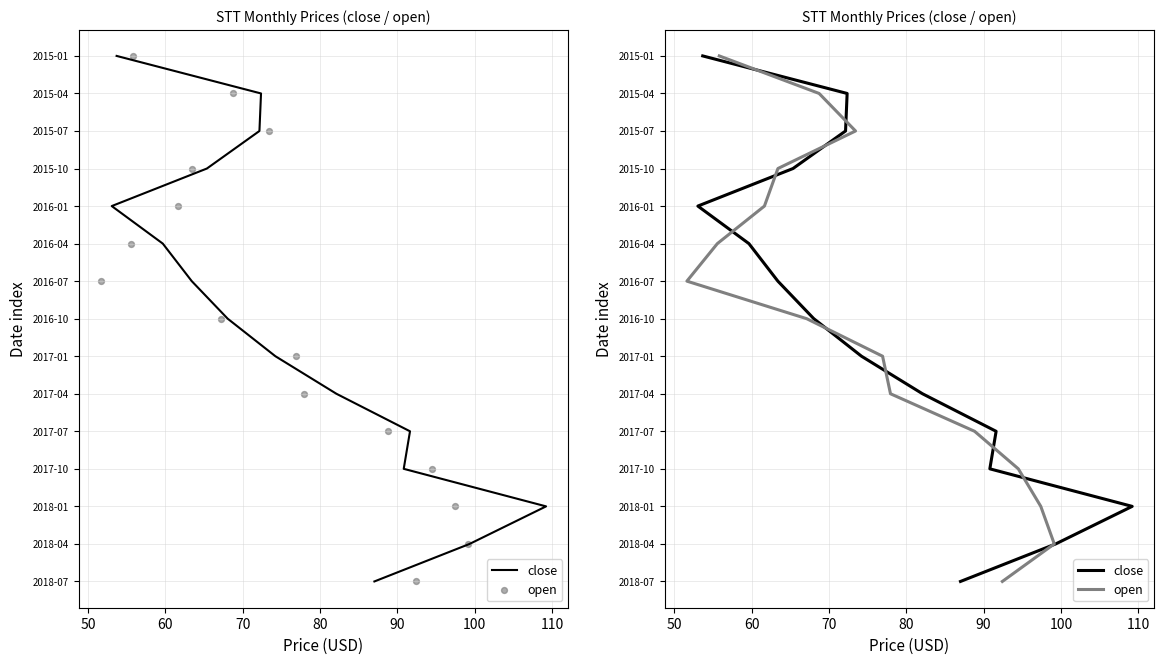

Which series has the widest spread of Y values?

close